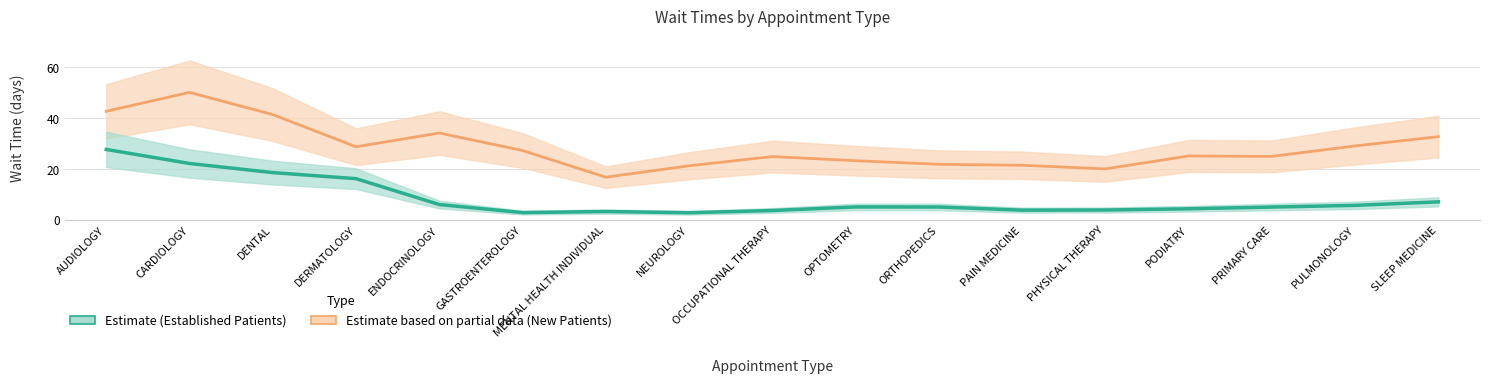

Where is the first local minimum for New Patients?

DERMATOLOGY